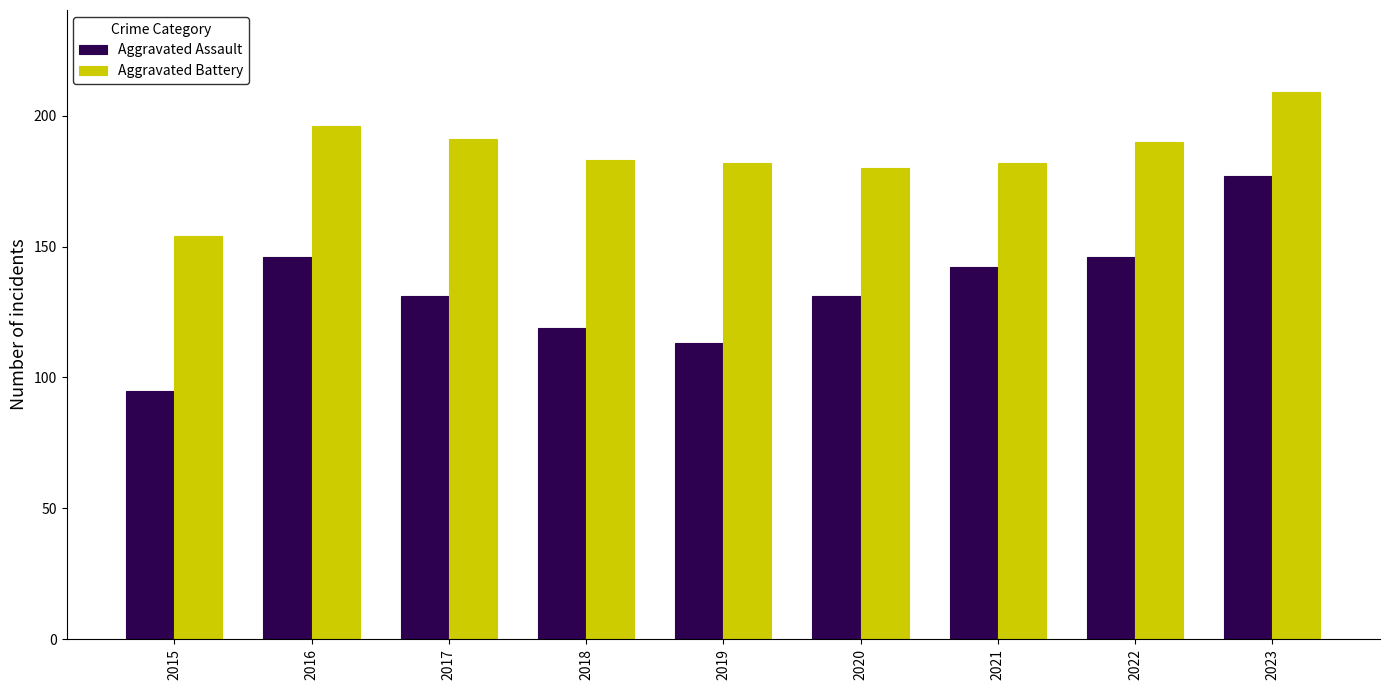

The Aggravated Assault series shows 64 at 2021. True or false?

False